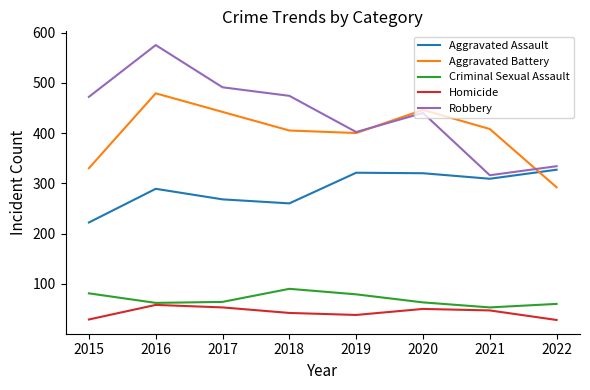

True or false: Aggravated Battery has more than 1 interior local peaks.

True